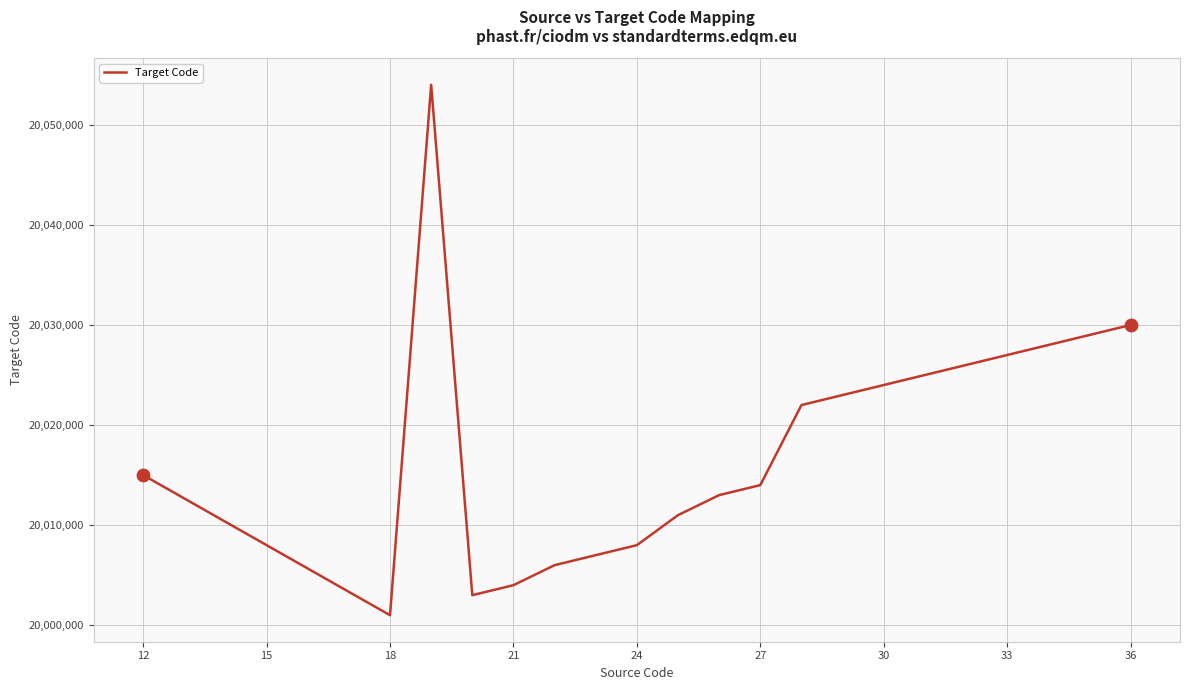

What is the minimum value shown in the chart?

20001000